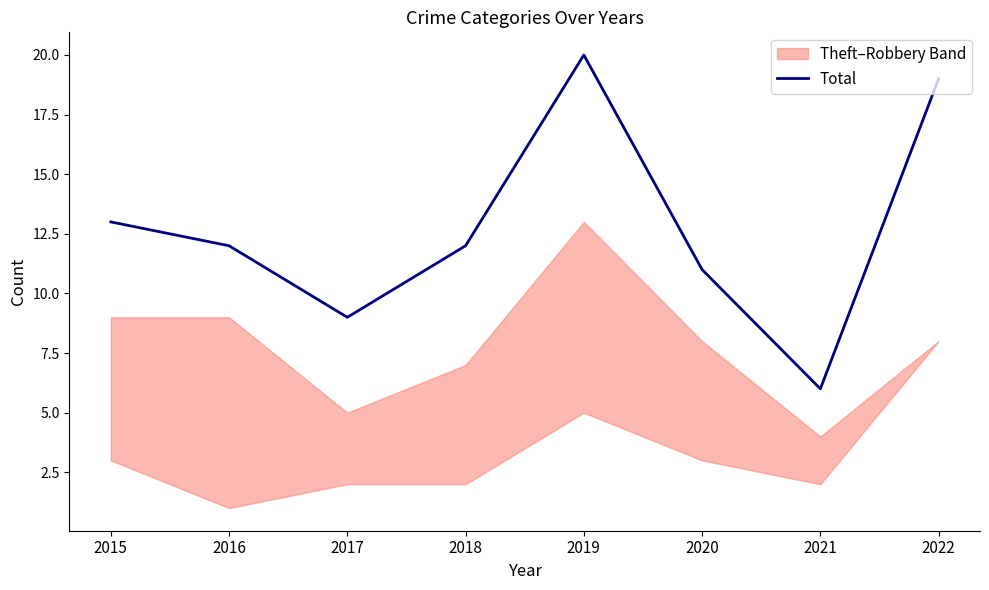

Between 2016 and 2020, which is larger?

2016